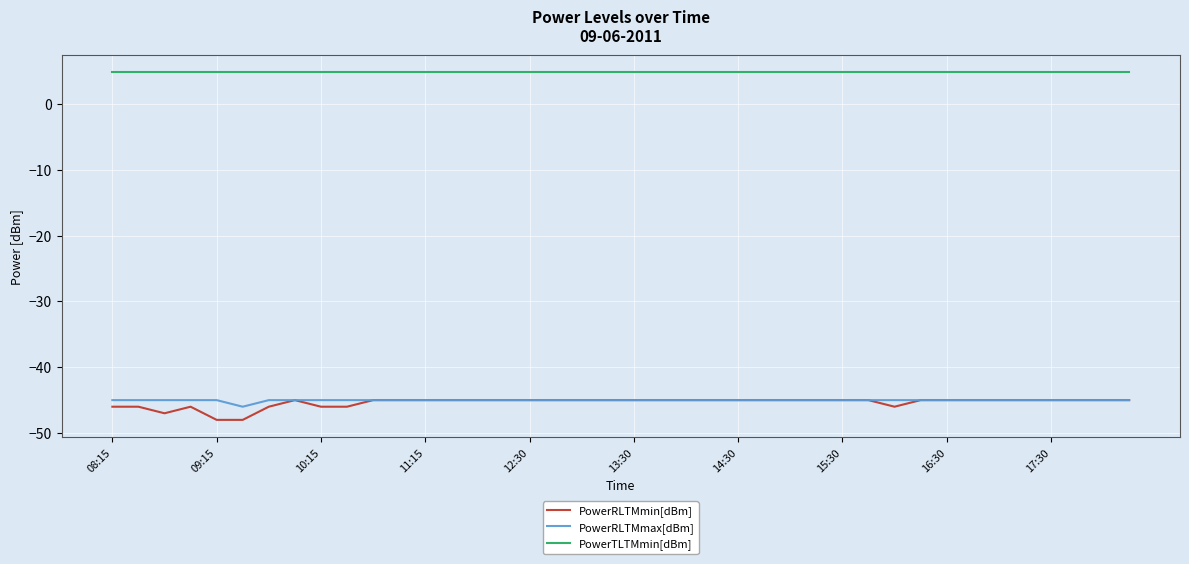

What is the minimum value for PowerRLTMmax[dBm]?

-46.0